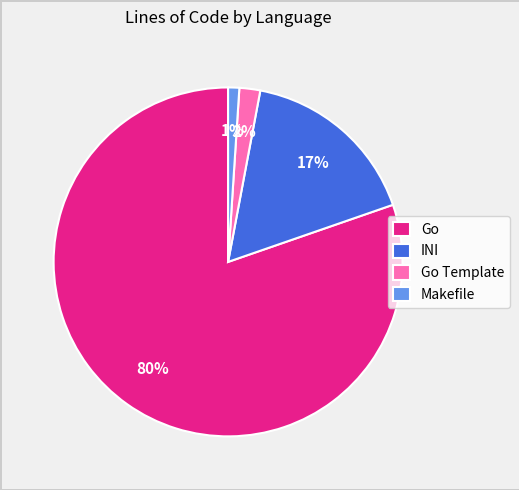

Rank the categories by value from highest to lowest.

Go, INI, Go Template, Makefile